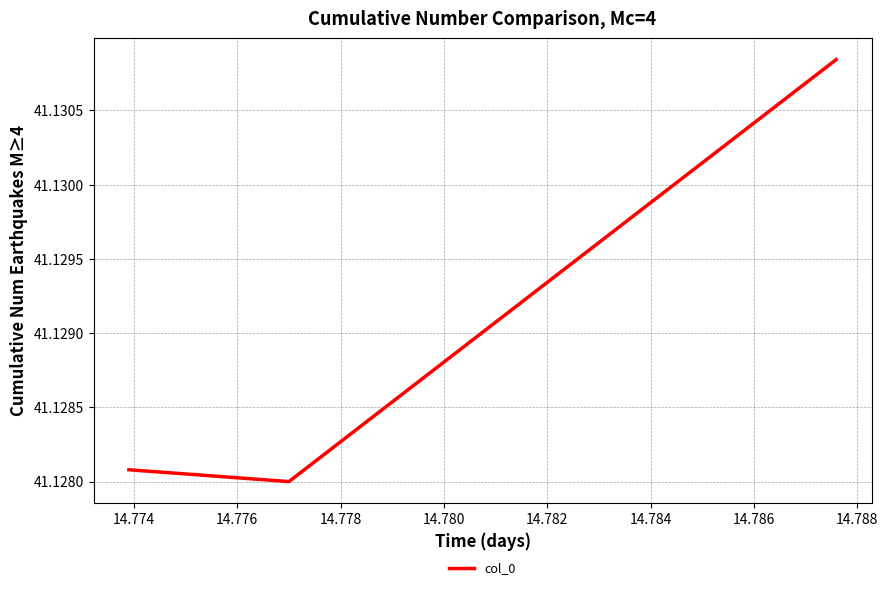

Approximately how many times larger is the value at 14.774 compared to 14.776?

1.0